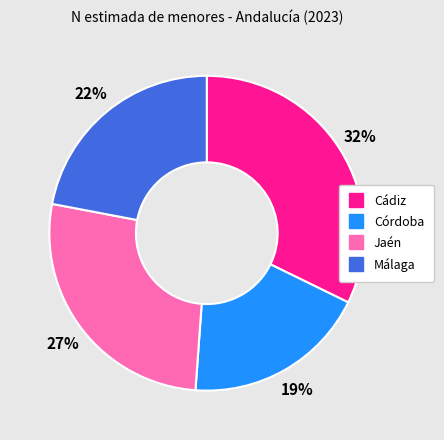

Combined, do Jaén and Cádiz account for over 50%?

Yes